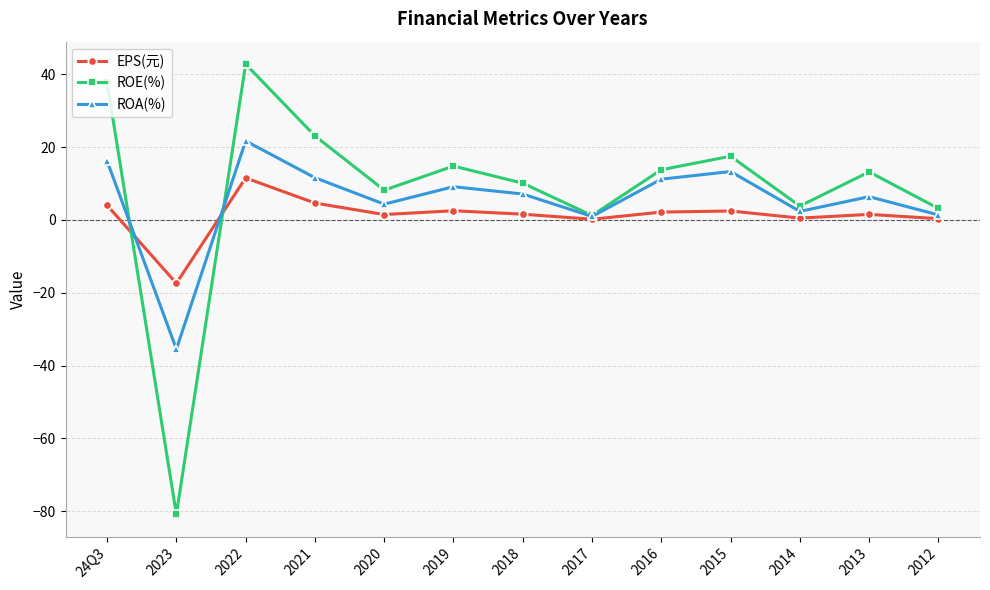

What is the average value of the ROE(%) series?

8.4